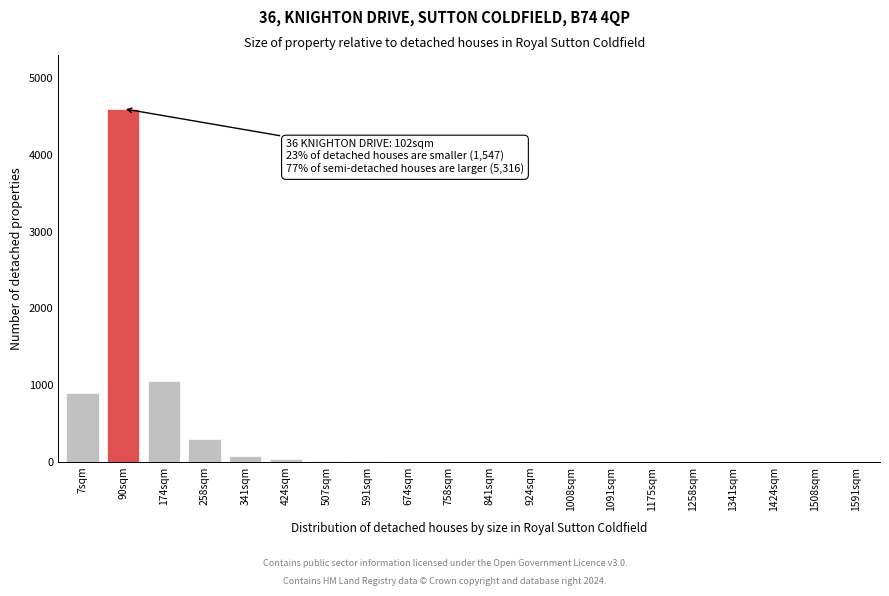

What is the sum of all values?

6990